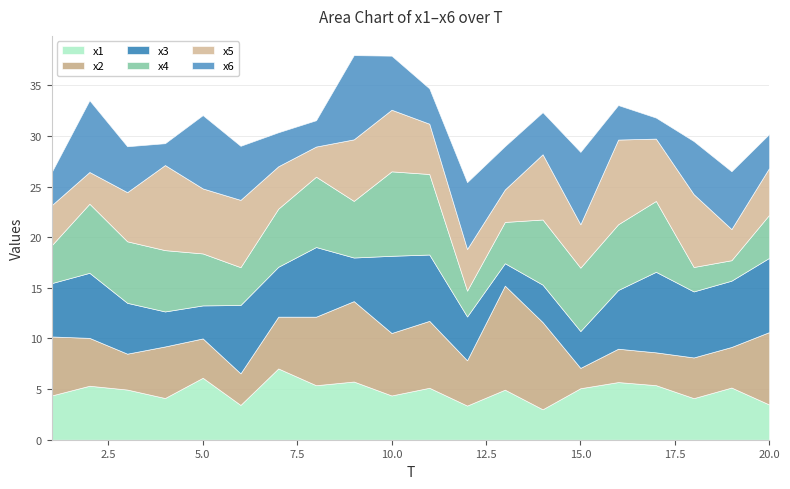

Which series ends up on top after the final intersection of x5 and x1?

x5